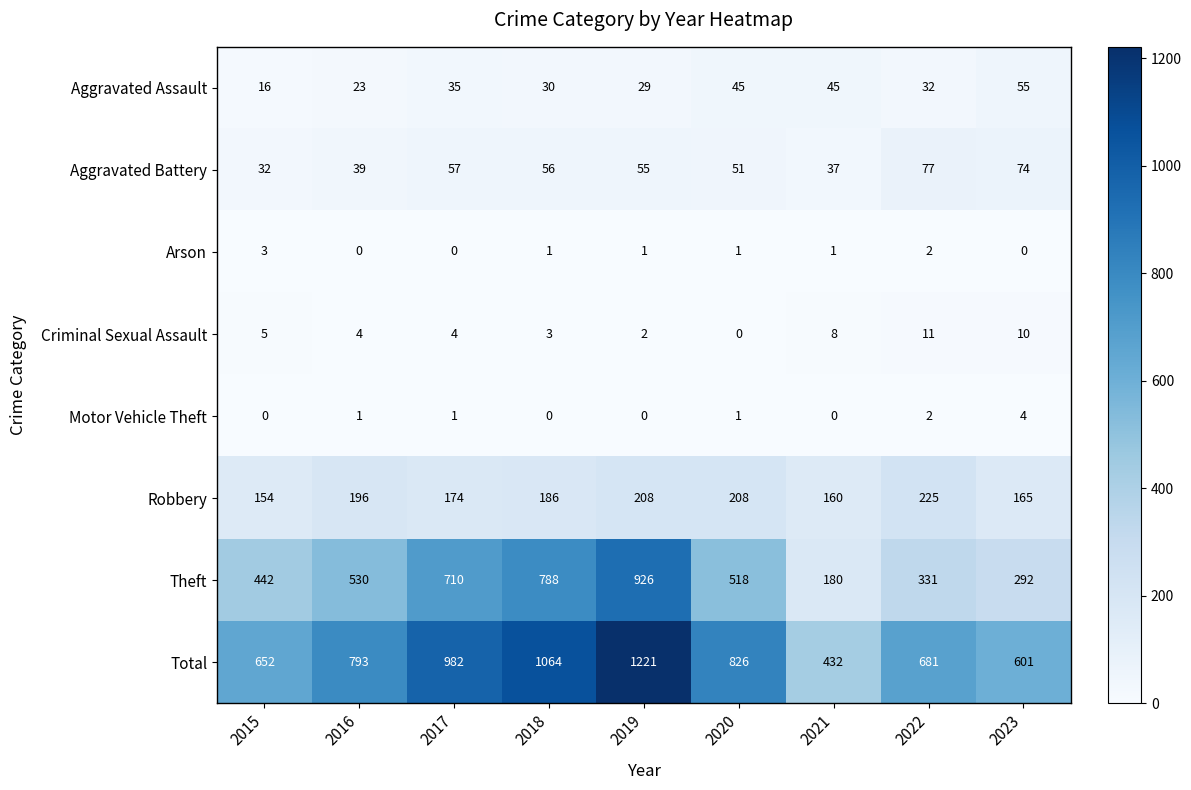

The Total series shows 681 at 2022. True or false?

True